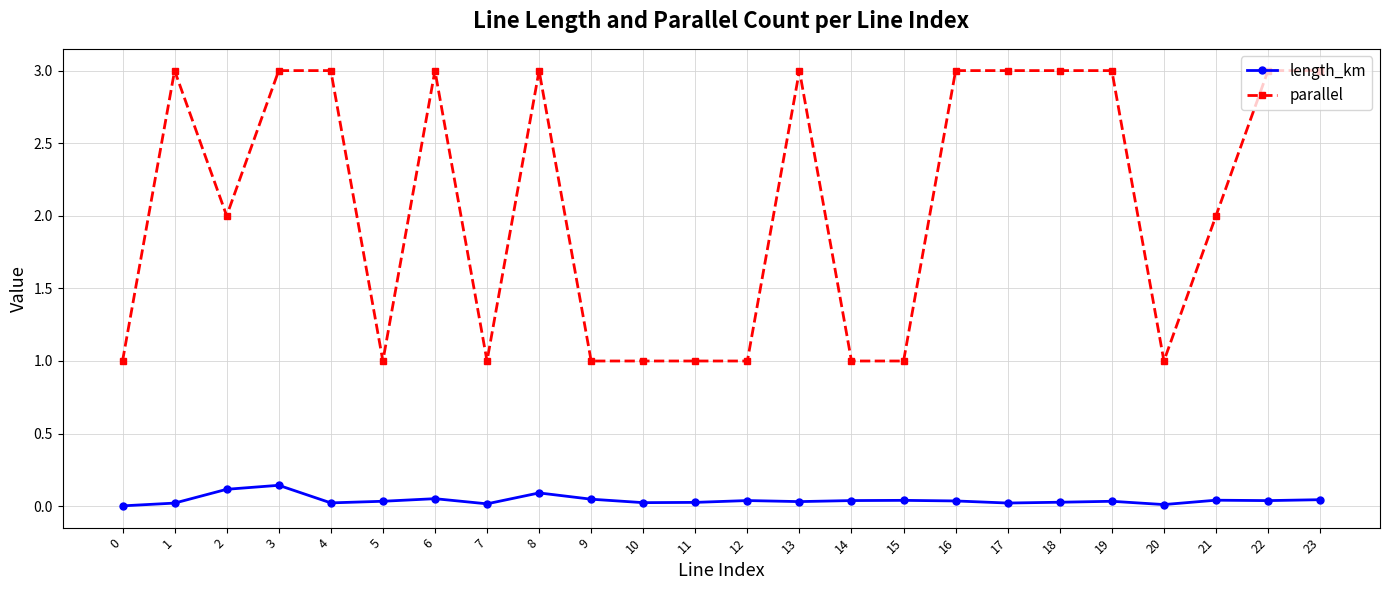

True or false: length_km and parallel cross at least once.

False